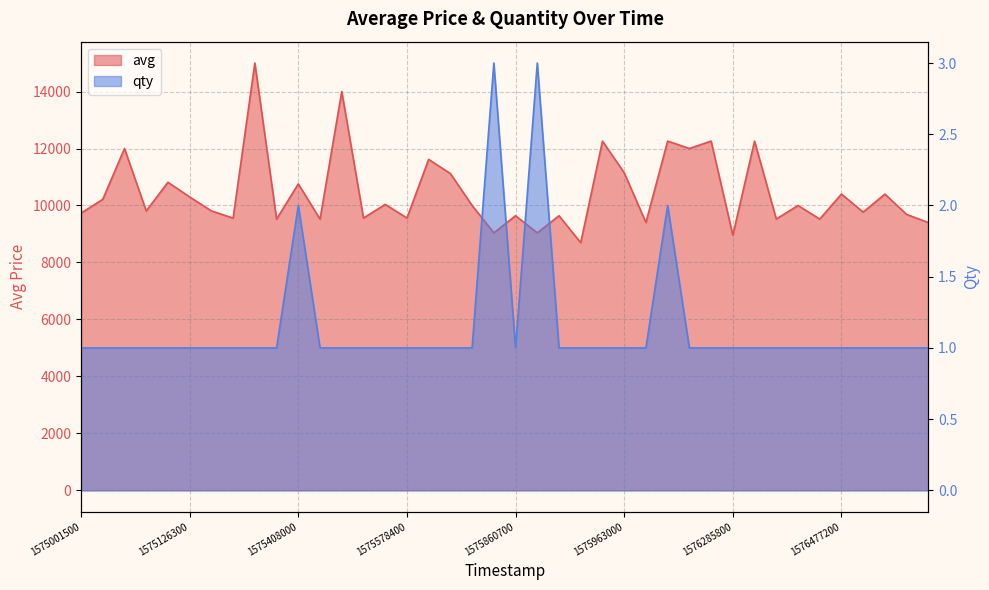

True or false: avg and qty cross at least once.

False